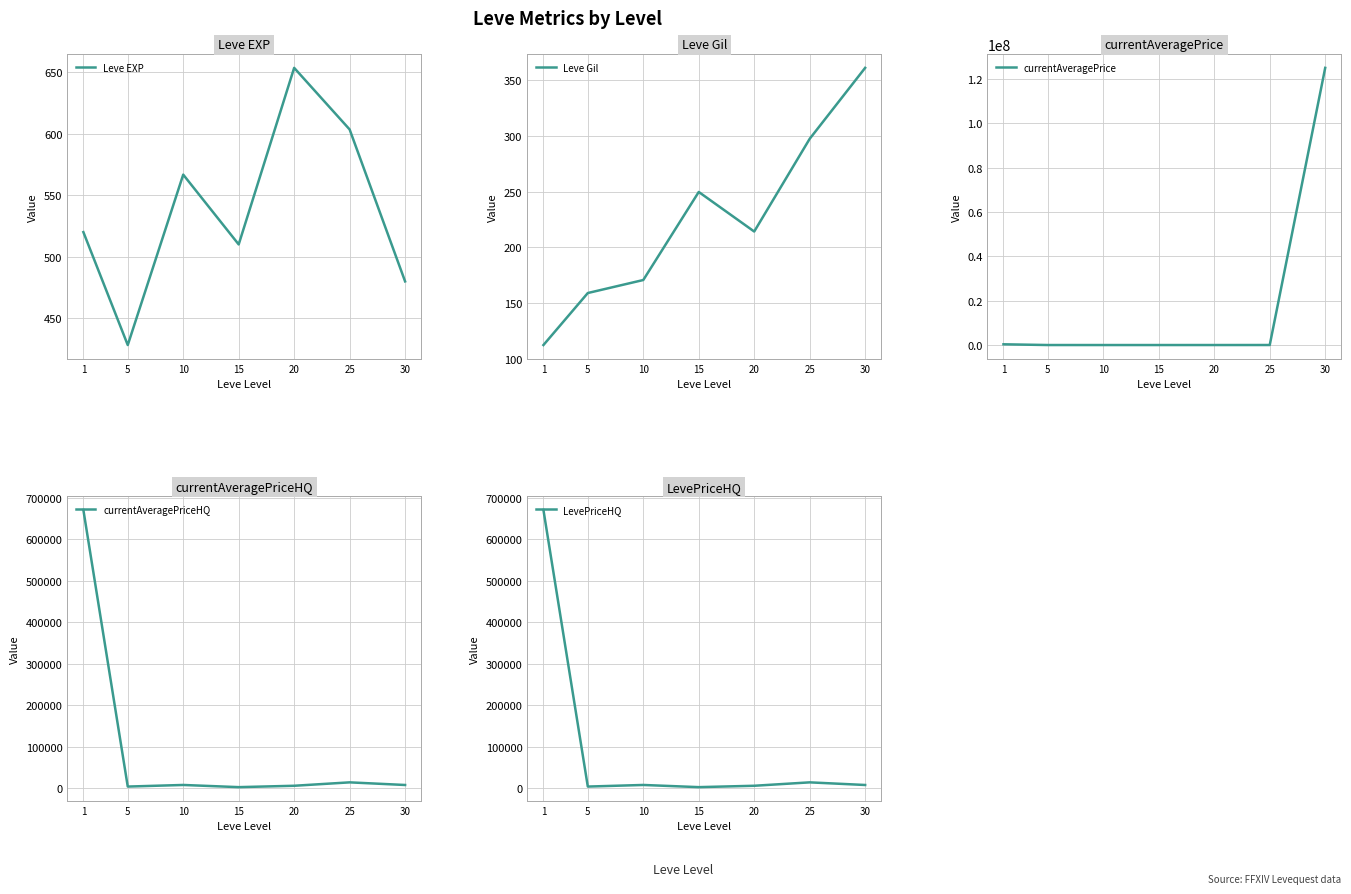

What is the average value of the Leve EXP series?

537.4